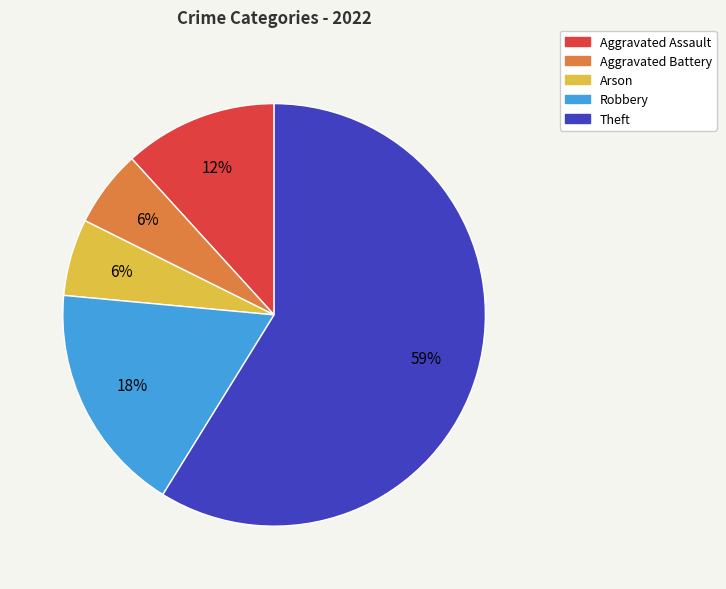

Which slice is the largest?

Theft